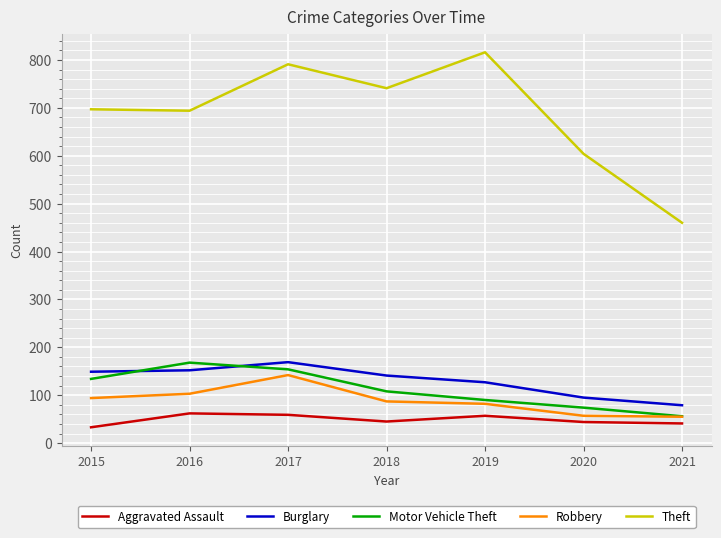

What is the total value across all series at 2017?

1315